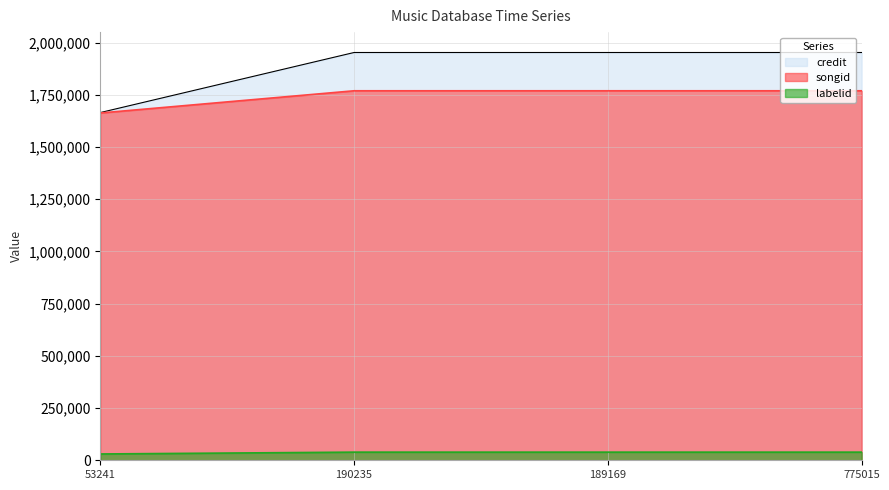

Does the chart have visible grid lines?

Yes